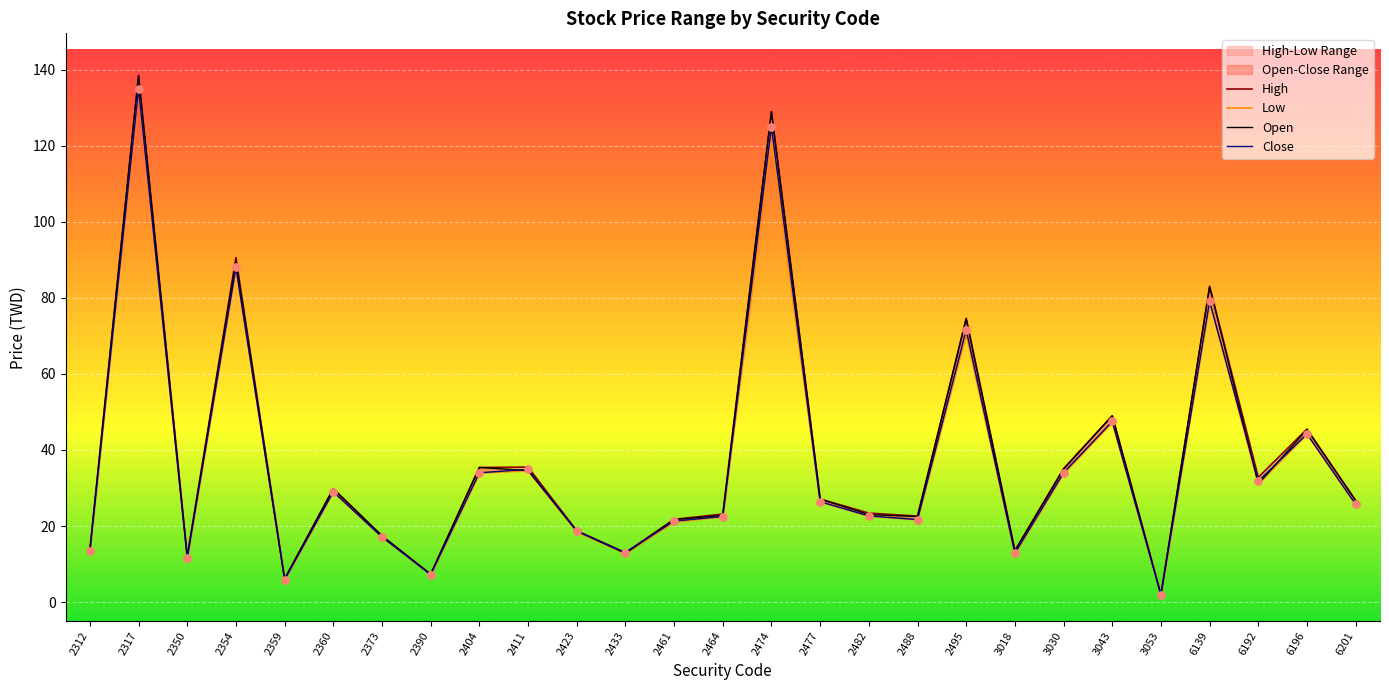

Is the value of Low at 2359 greater than the value of Close at 3018?

No